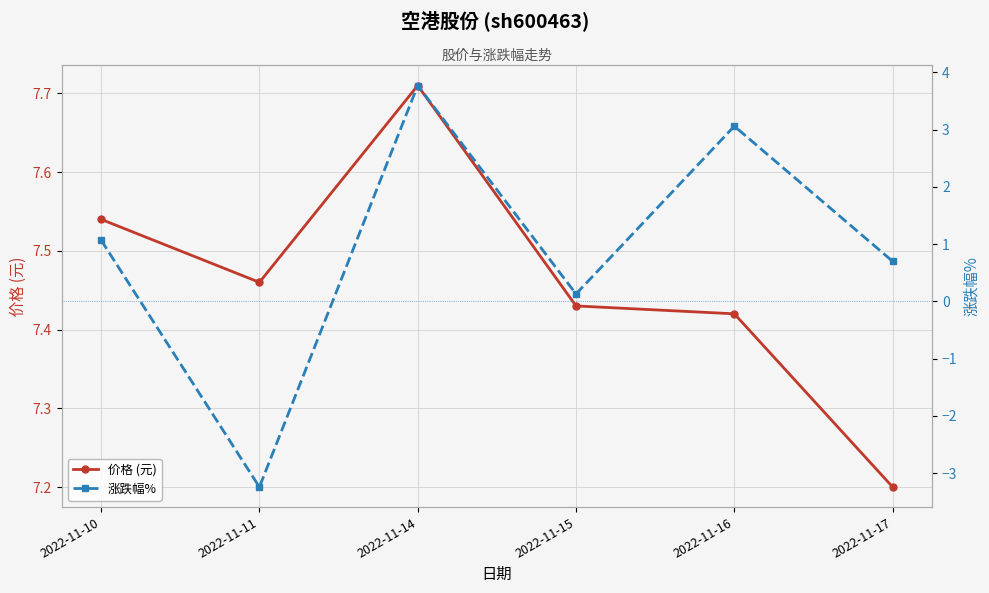

True or false: 价格 (元) has more than 0 interior local peaks.

True